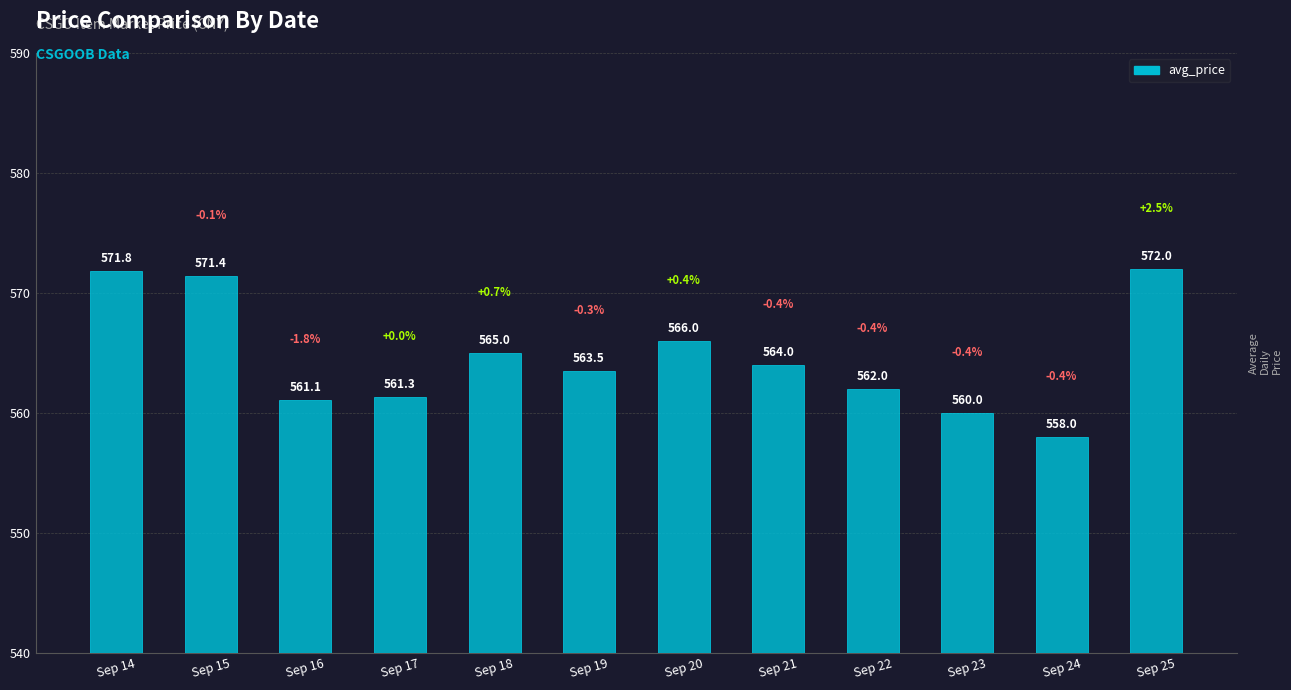

Approximately how many times larger is the value at Sep 15 compared to Sep 18?

1.0